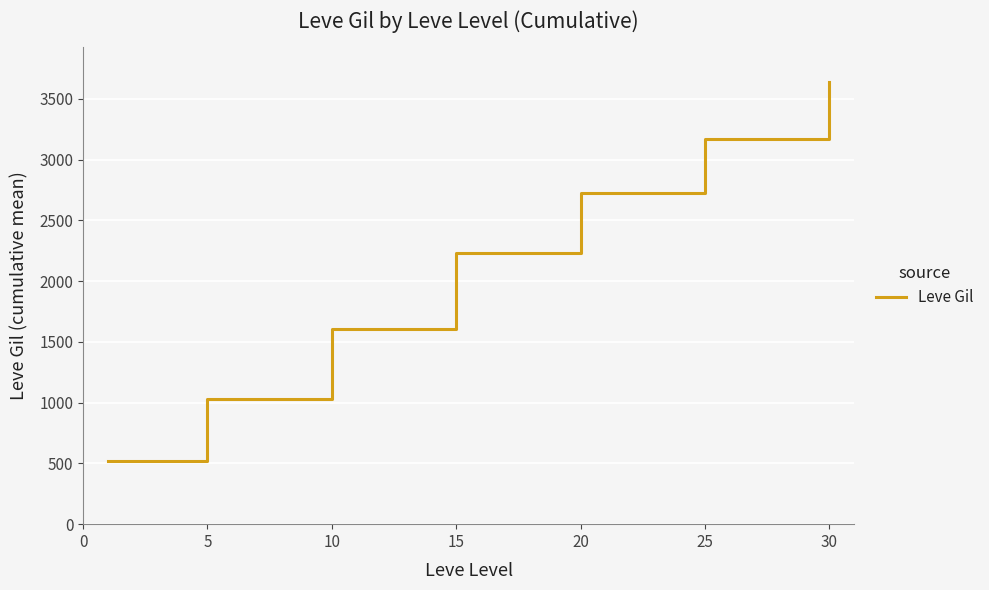

True or false: the data has more than 1 interior local peaks.

False